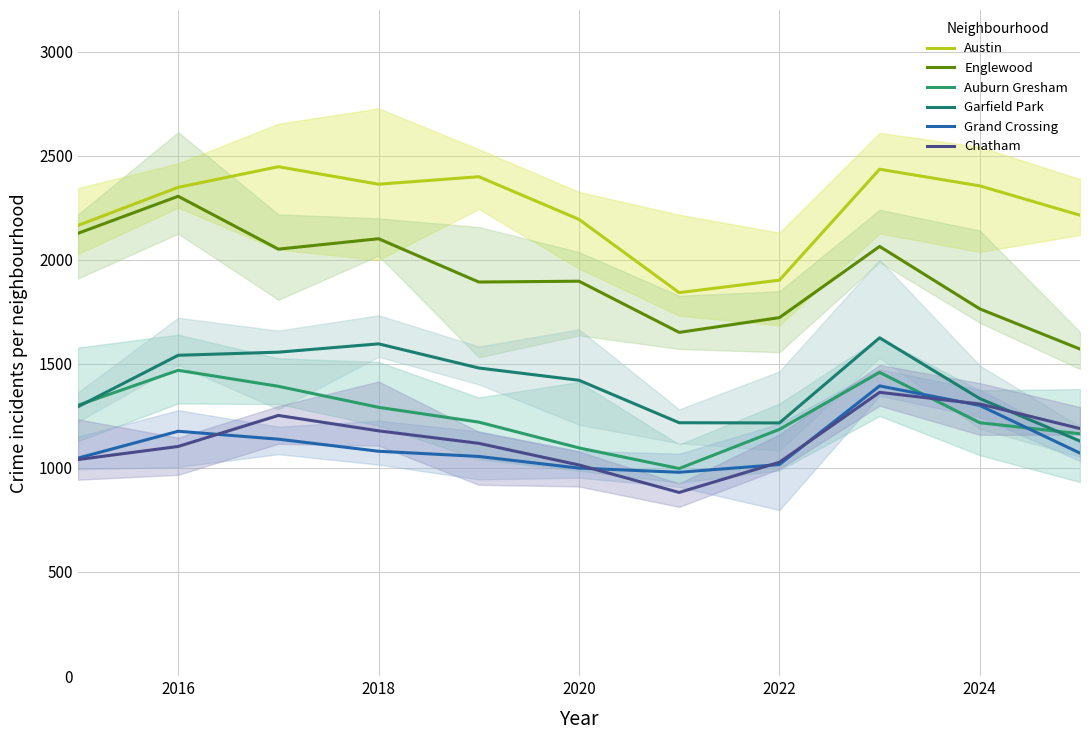

Which series has the largest total across all categories?

Austin